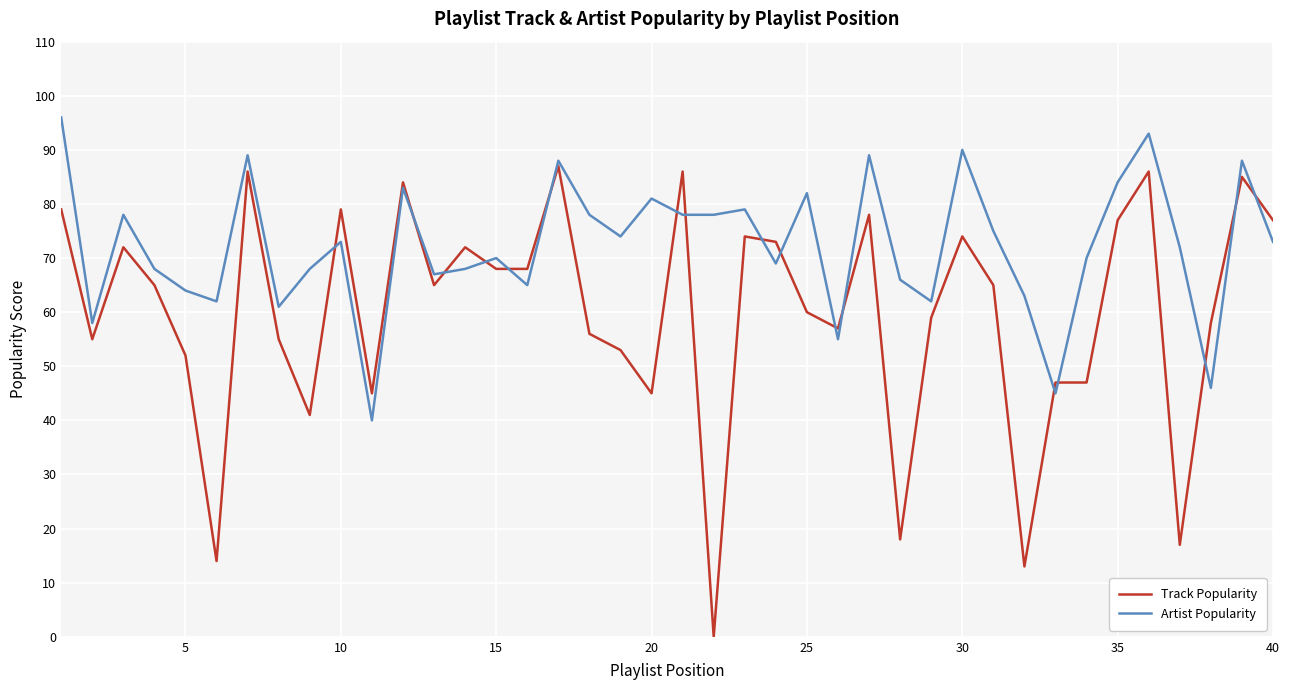

Count the number of data series in this chart.

2